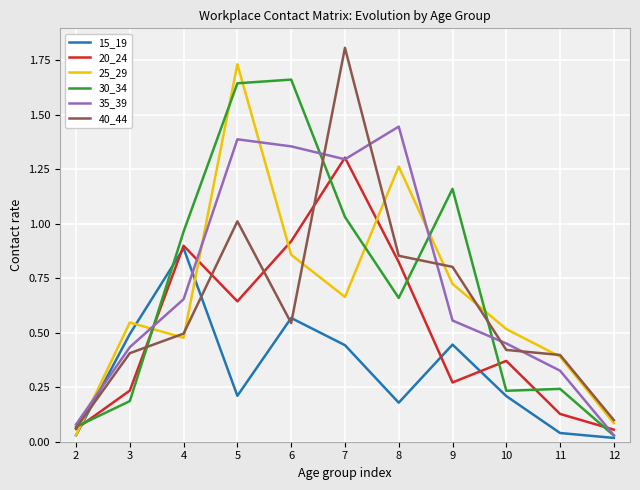

The value of 15_19 at 5 is 0.2. True or false?

True